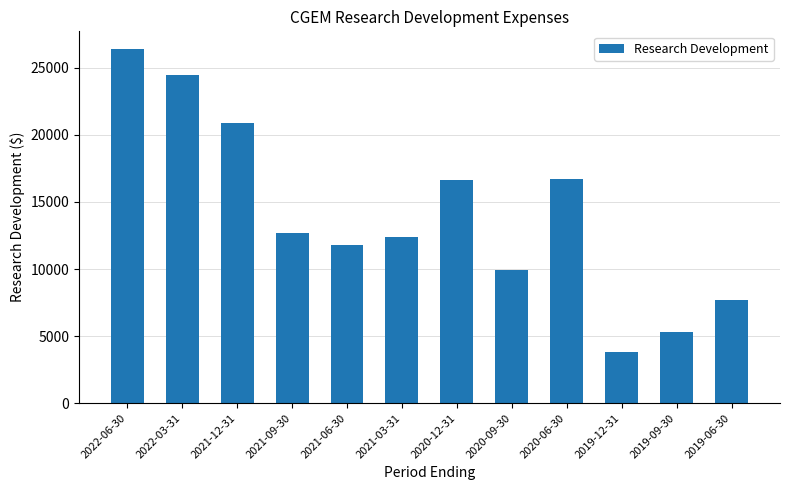

What is the approximate value at 2020-12-31, to the nearest 50?

16600